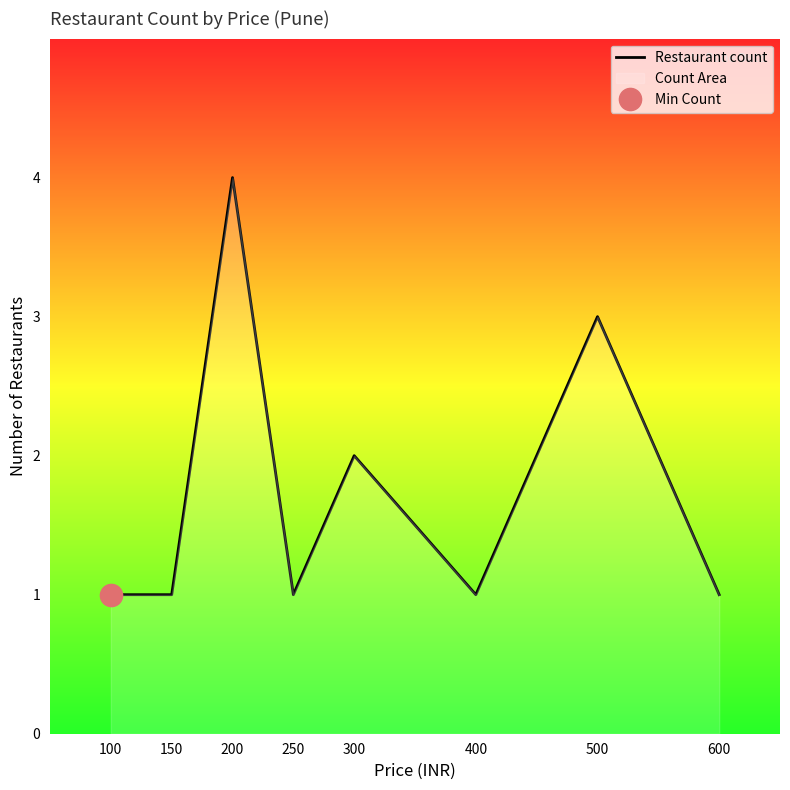

What is the change in value from 150 to 200?

+3